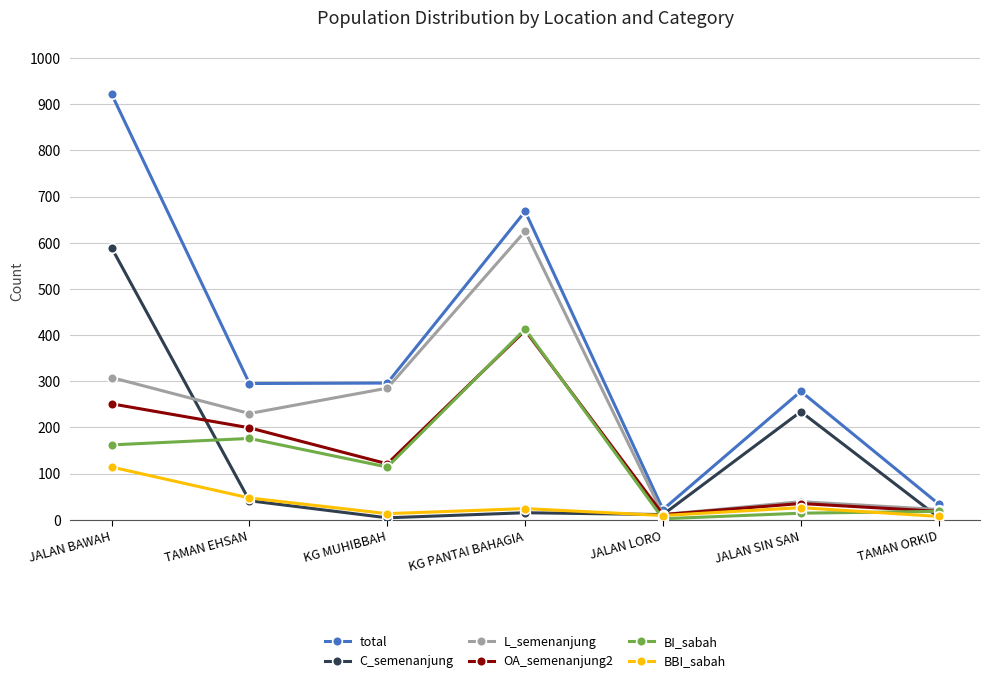

True or false: total and BBI_sabah intersect in this chart.

False